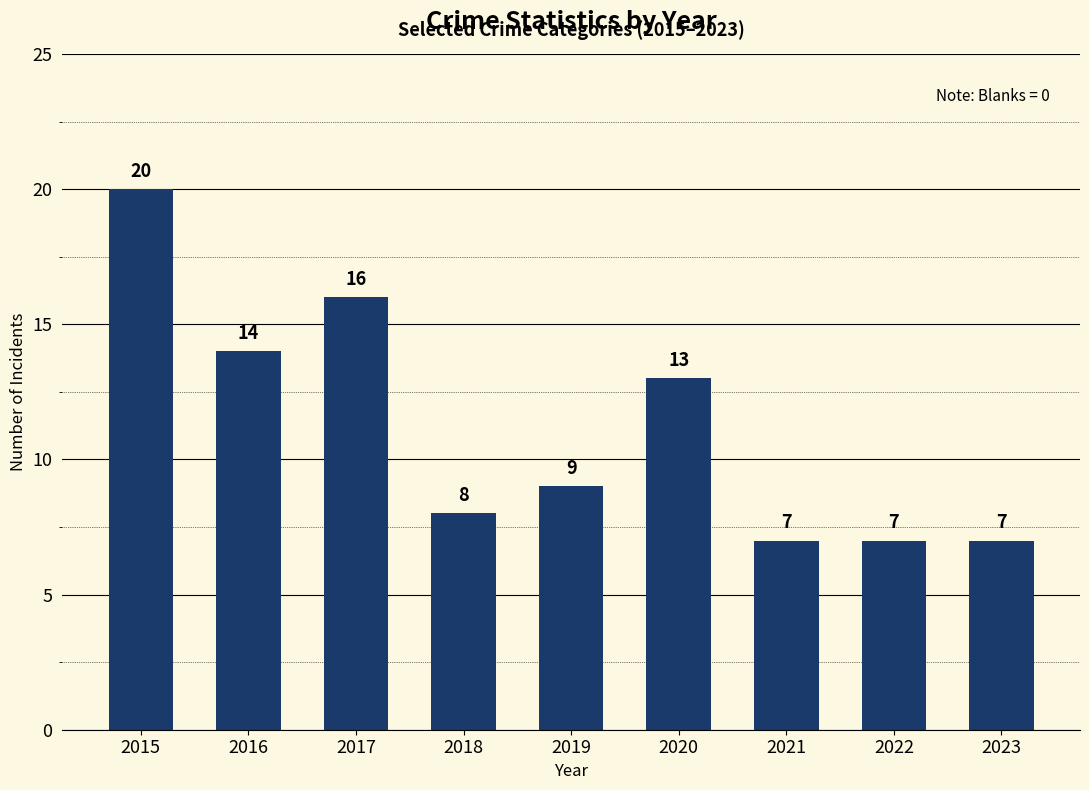

What is the smallest value displayed?

7